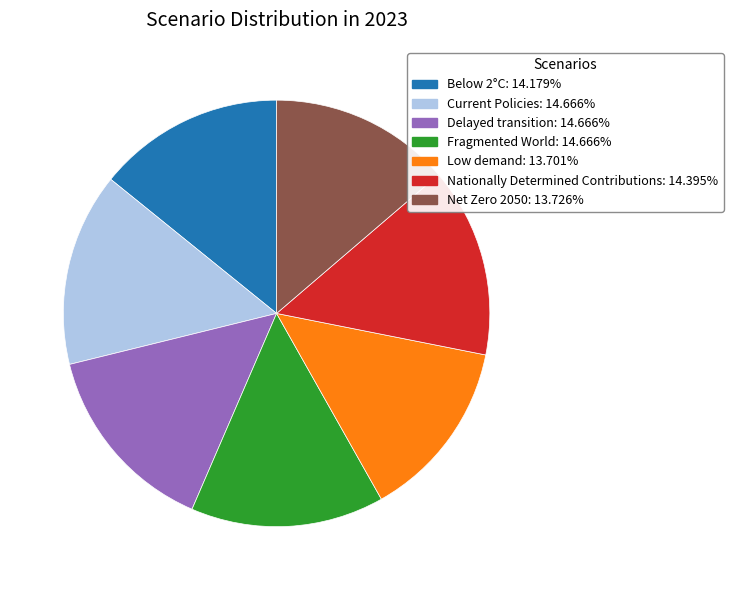

Is there any slice that represents more than half of the pie?

No